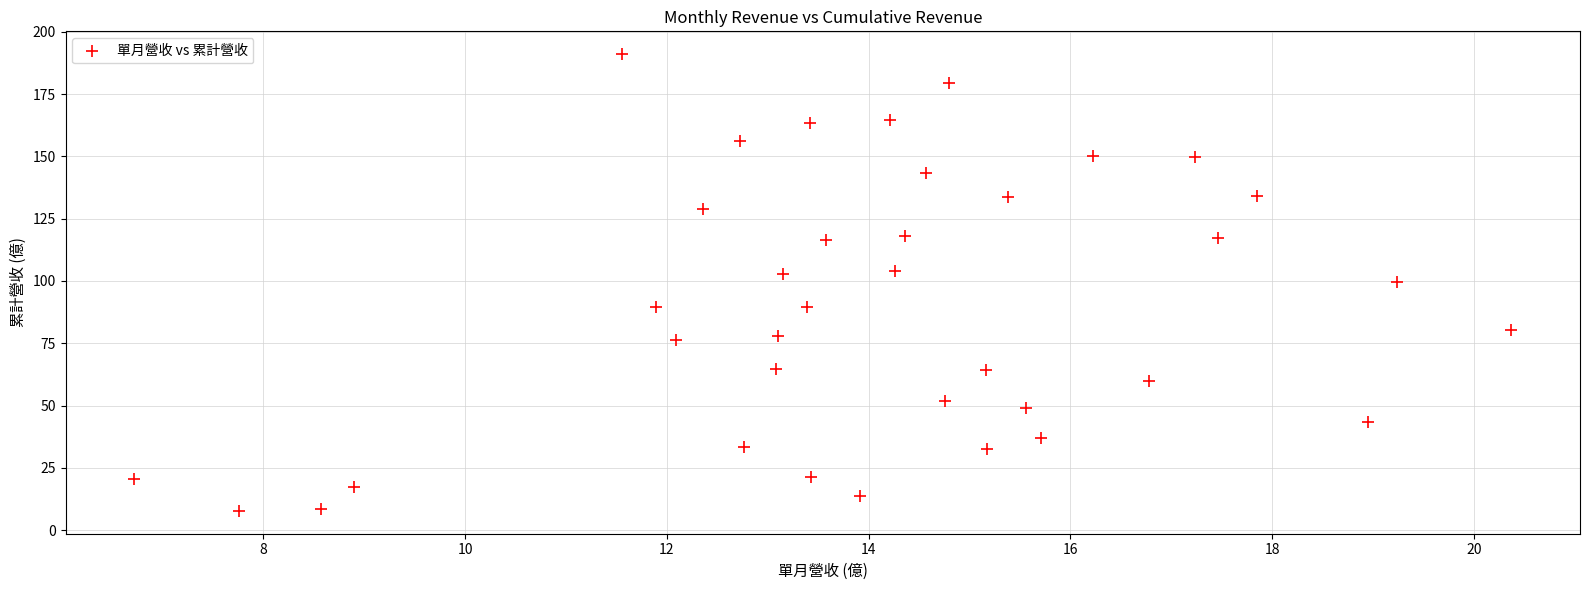

What is the range of Y values (max minus min)?

183.2